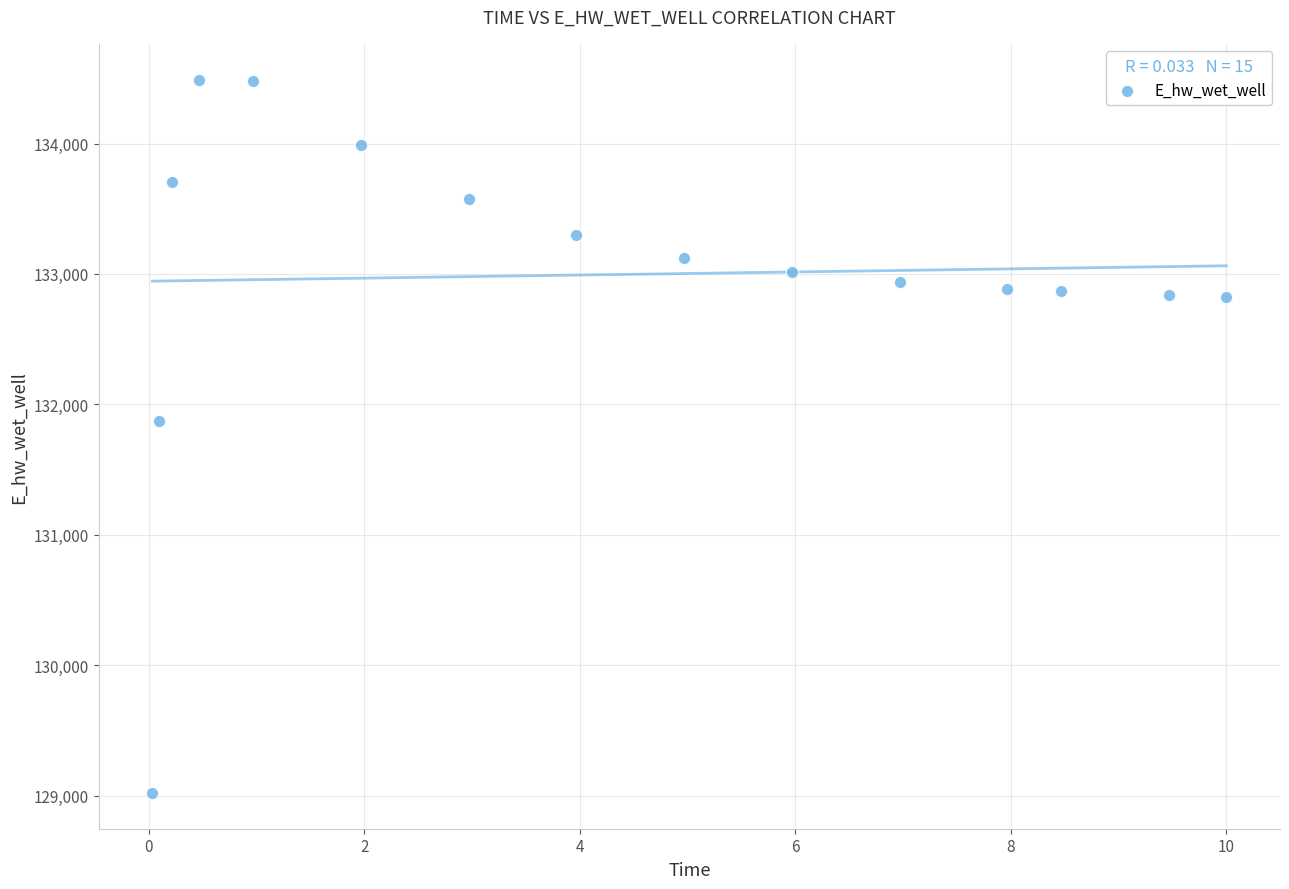

What is the range of X values (max minus min)?

10.0